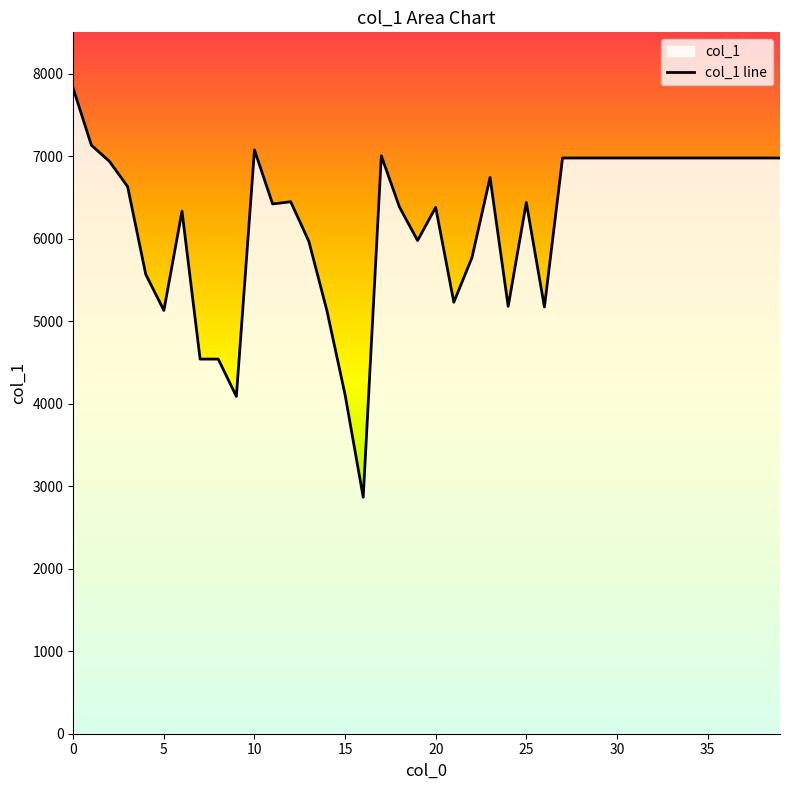

What is the label of the 27th point from the right?

13